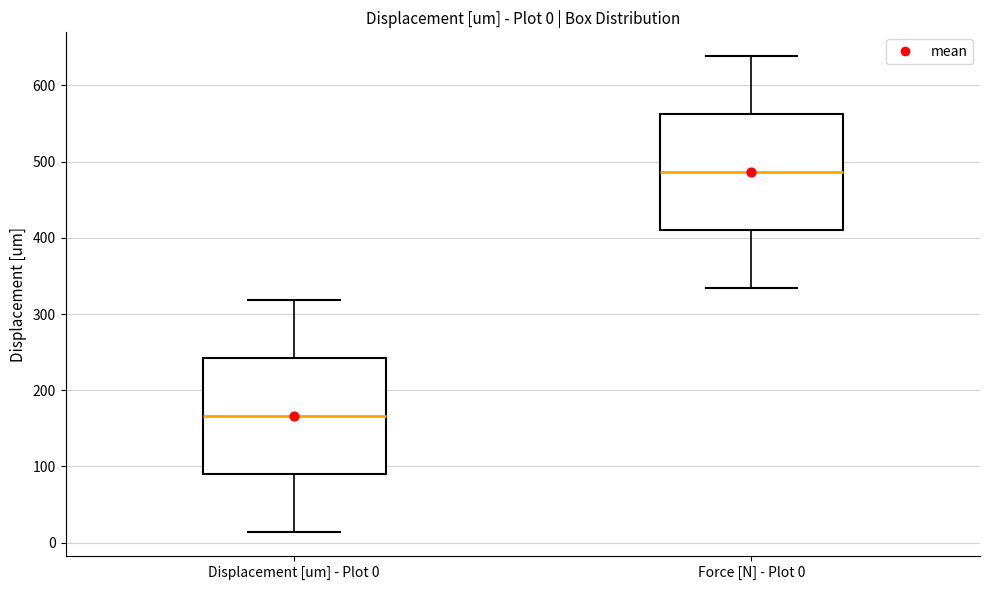

Which box has the highest median line?

Force [N] - Plot 0